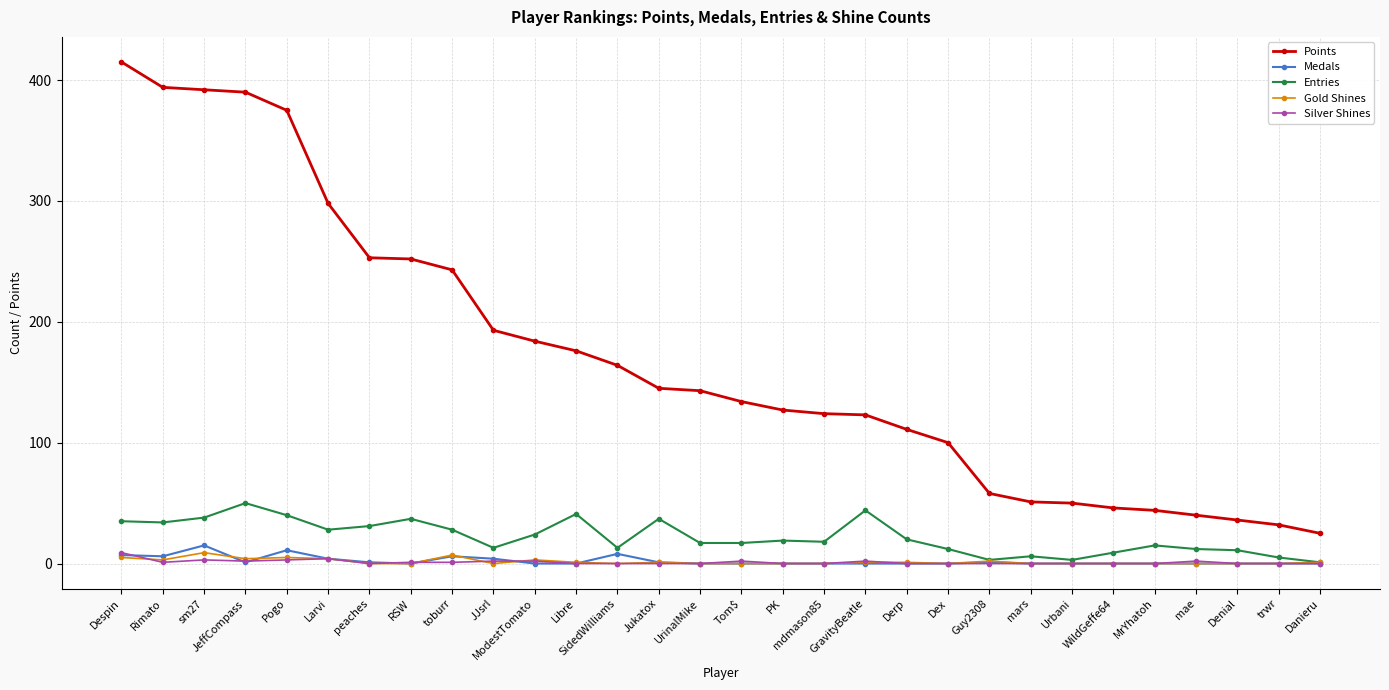

Is it true that Points equals 44 at MrYhatoh?

True